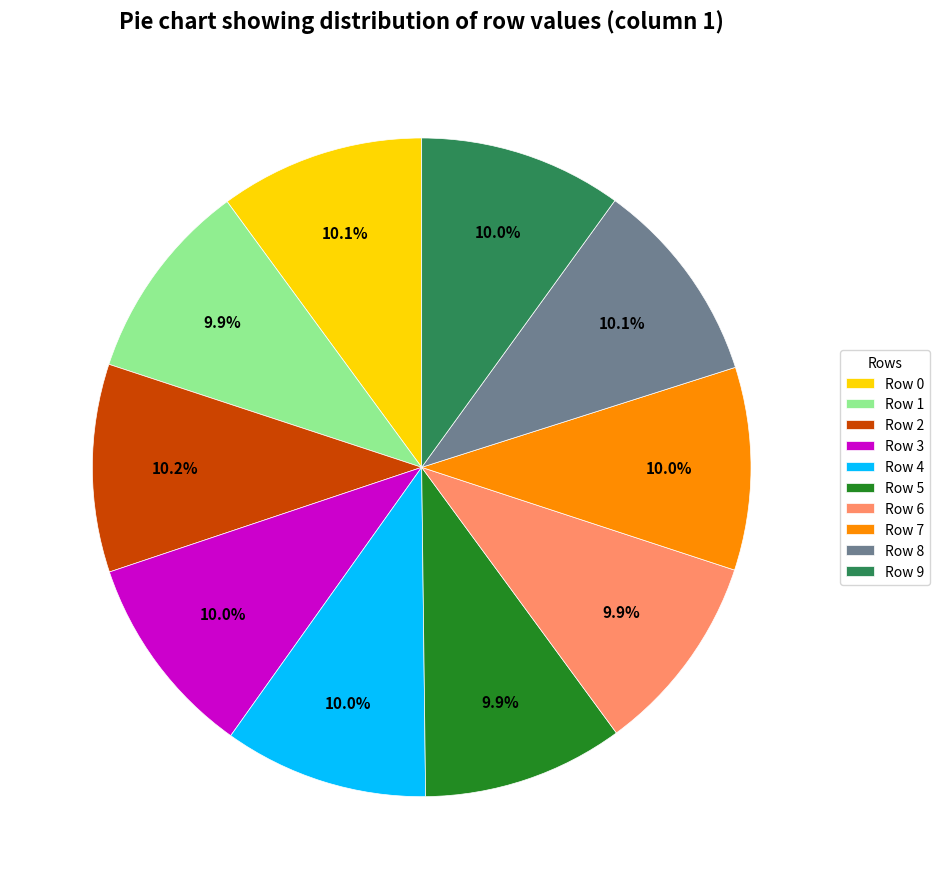

Does any single category account for the majority?

No